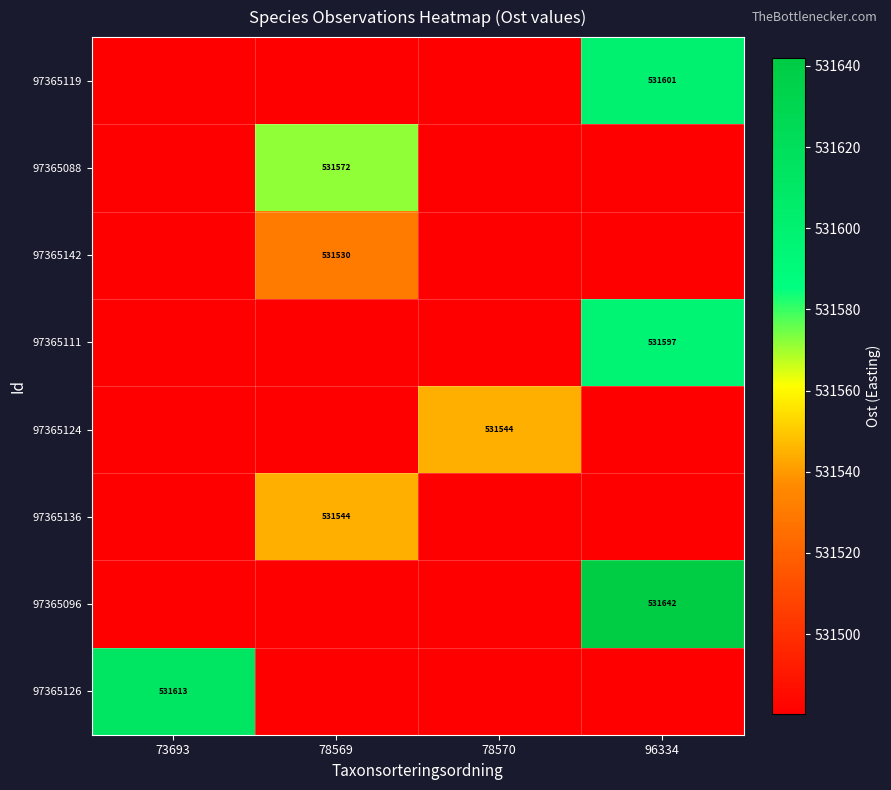

What is the difference between the 97365111 values at 78570 and 96334?

117.1